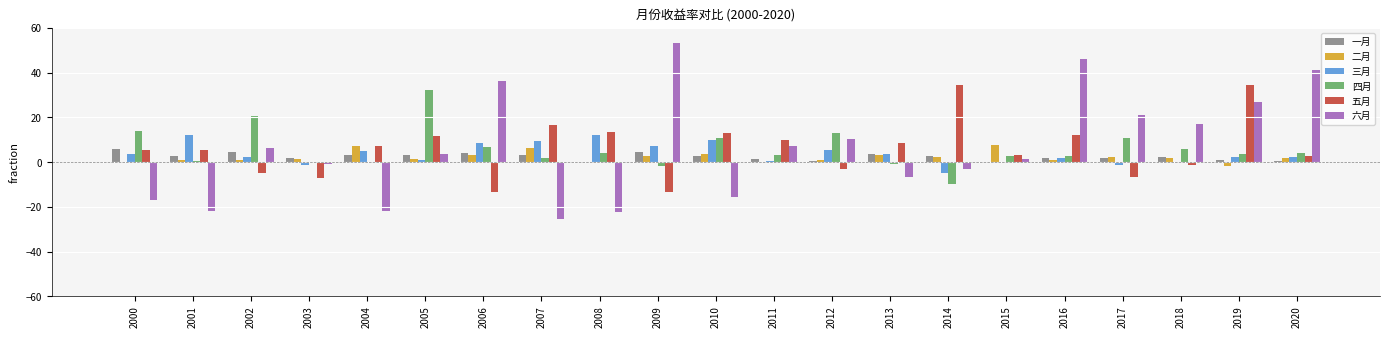

Is the value of 五月 at 2015 greater than the value of 六月 at 2013?

Yes